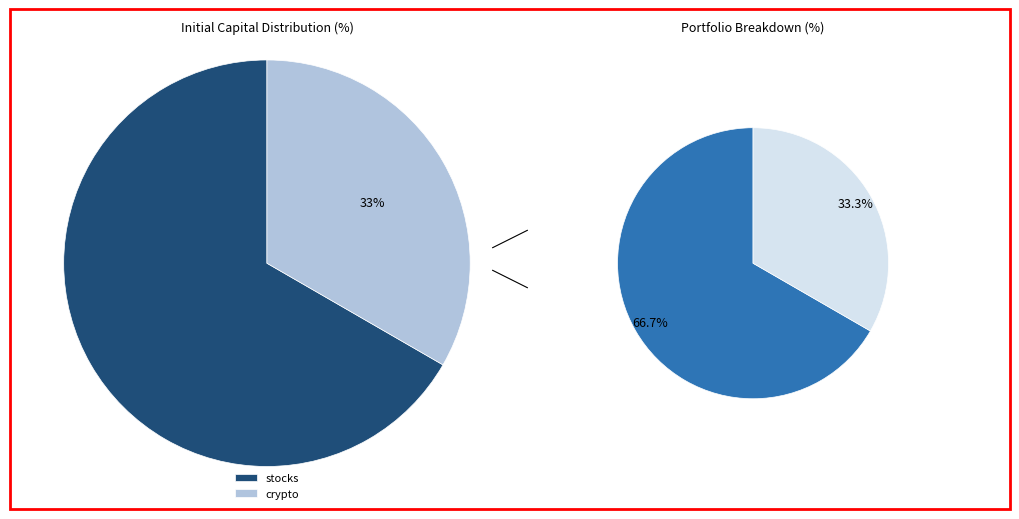

How many slices are in this pie chart?

2